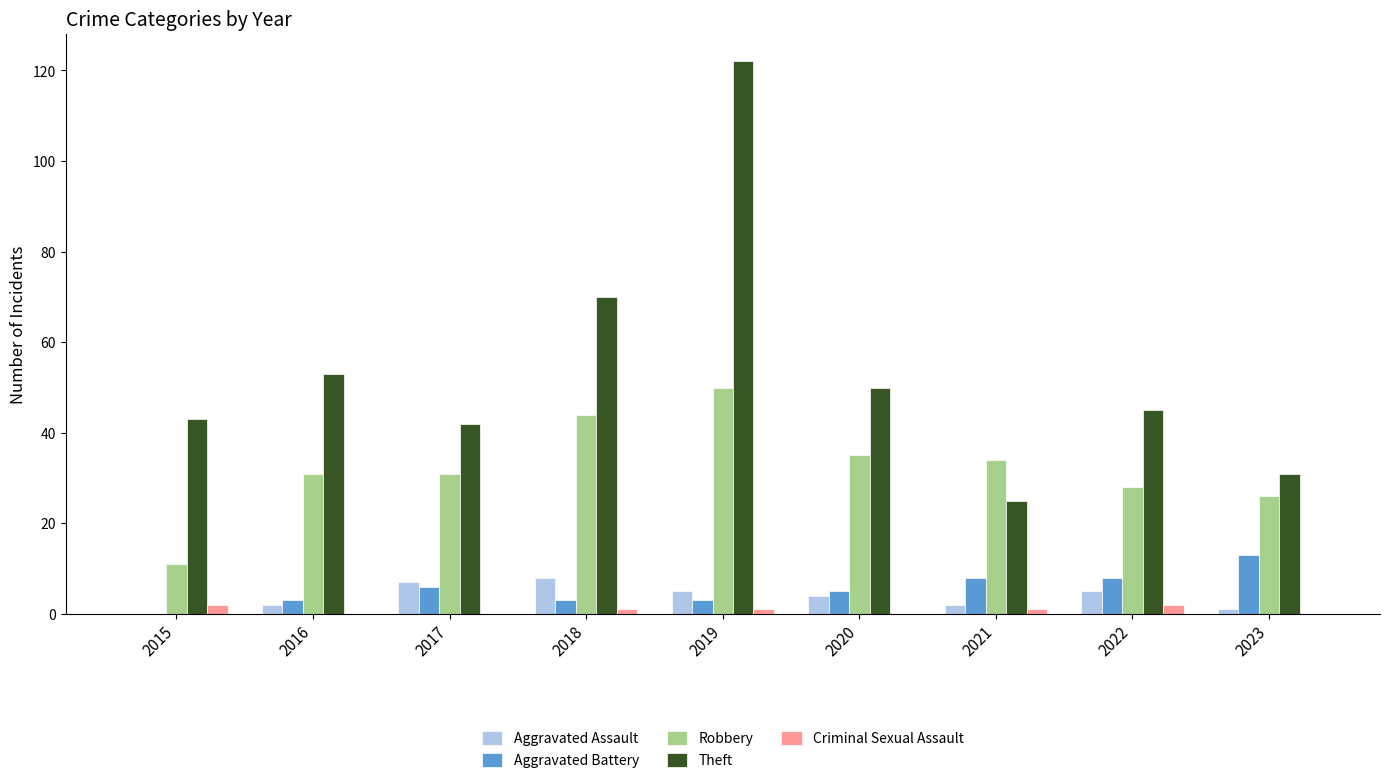

Which series has the largest total across all categories?

Theft